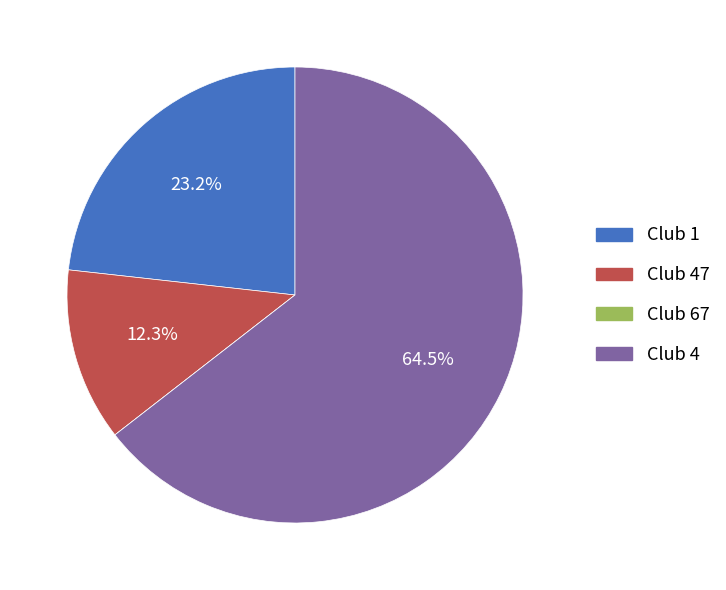

Is there a majority slice in this chart?

Yes